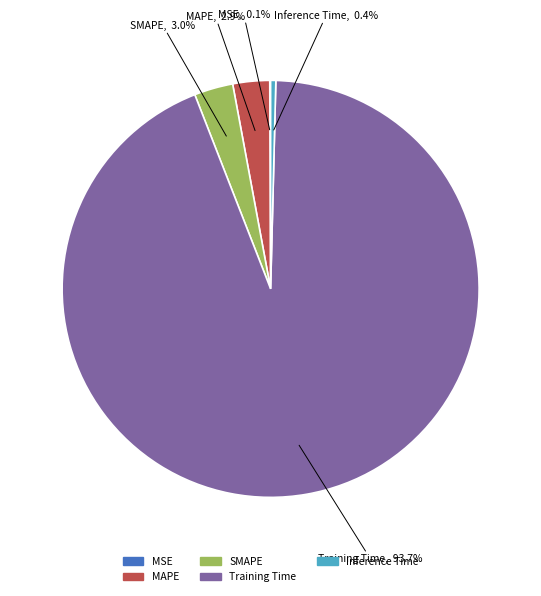

Which category accounts for the majority?

Training Time